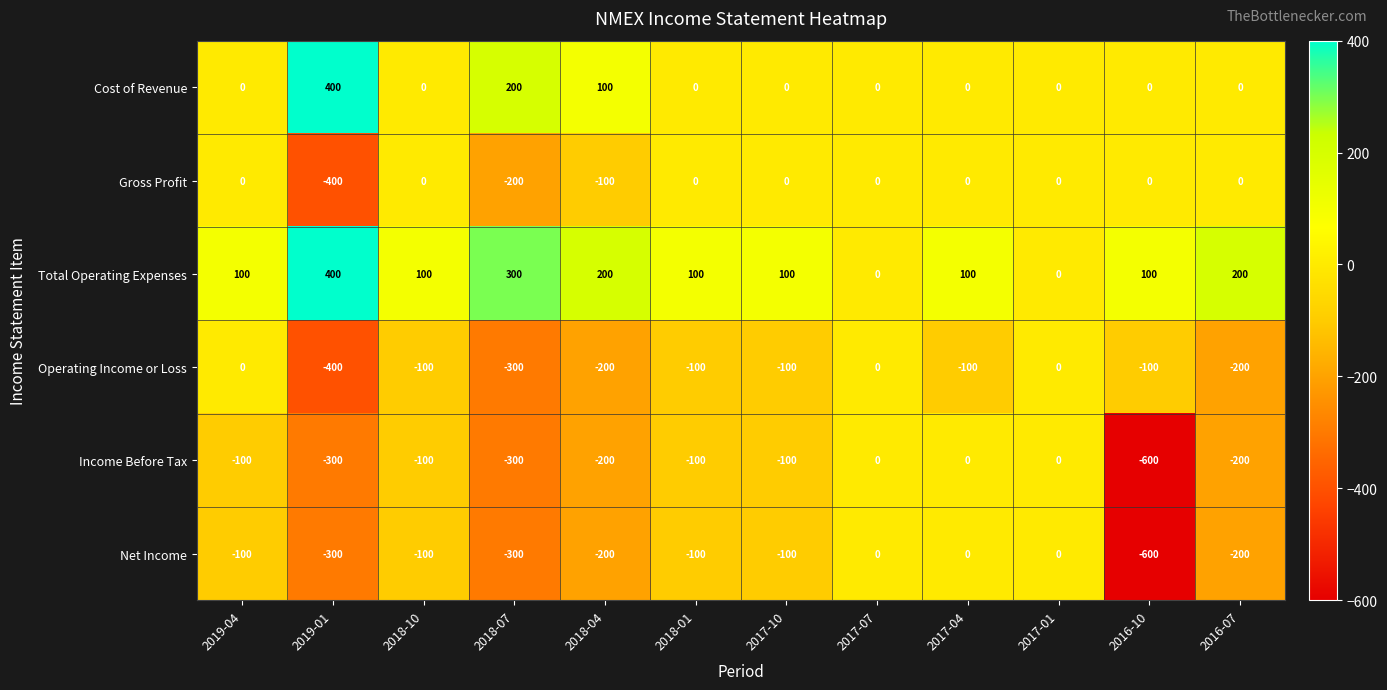

The Gross Profit series shows -272 at 2019-04. True or false?

False